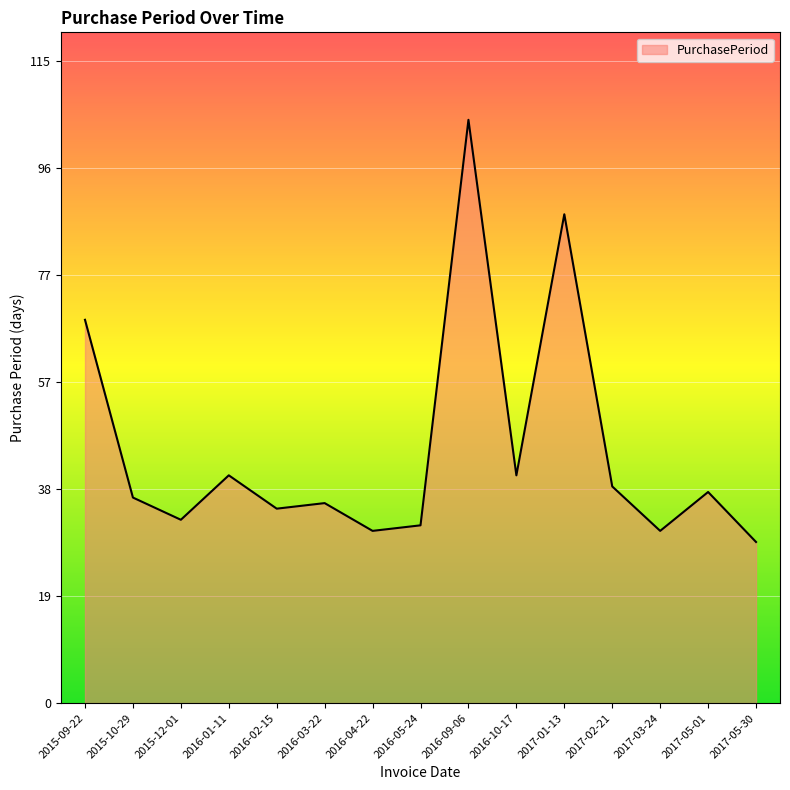

Where is the data nearest to the value 67?

2015-09-22